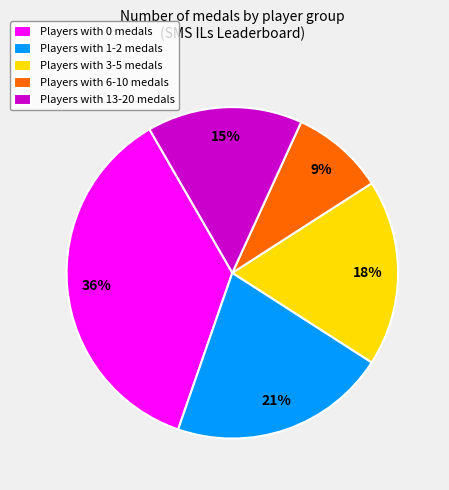

How many segments does this pie chart have?

5